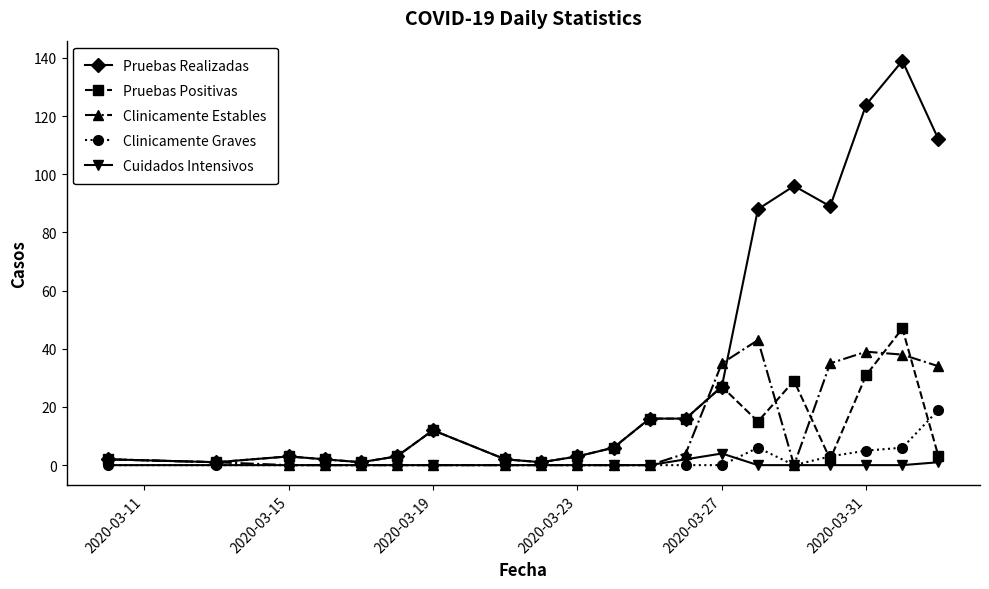

Which series has the widest spread of values?

Pruebas Realizadas